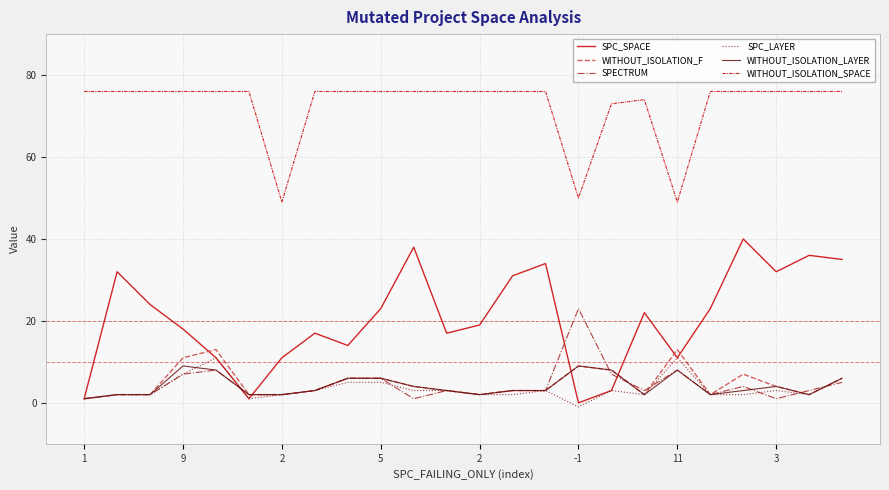

Which series has the widest spread of values?

SPC_SPACE